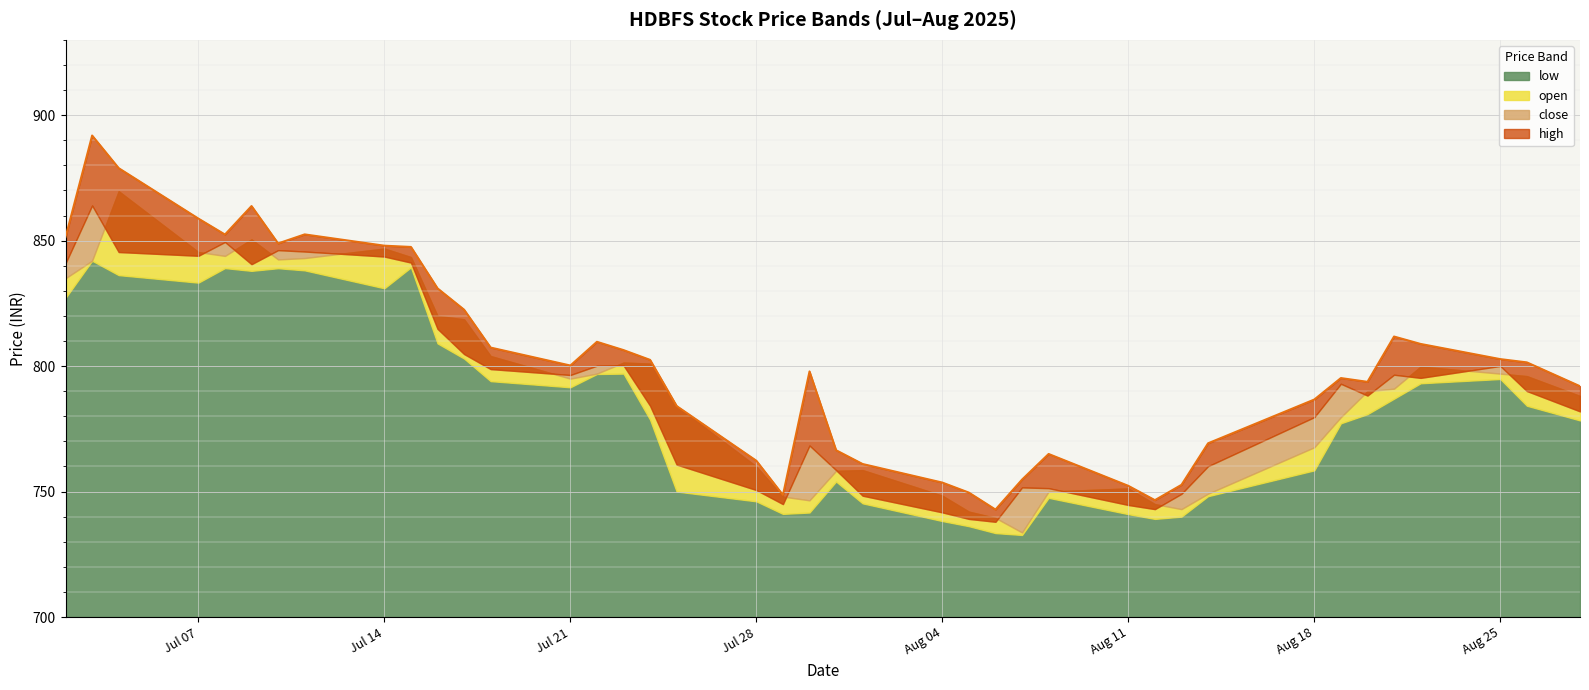

What is the approximate value of open at 2025-08-06?

739.5